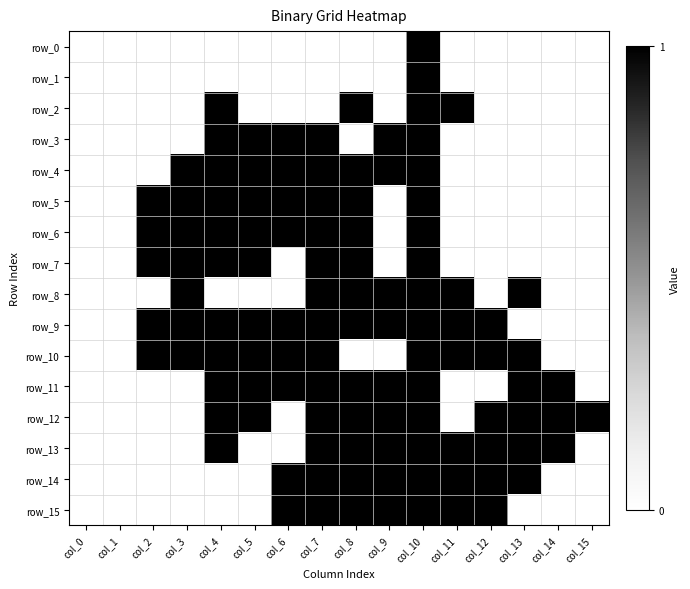

Which series has the largest total across all categories?

row_9